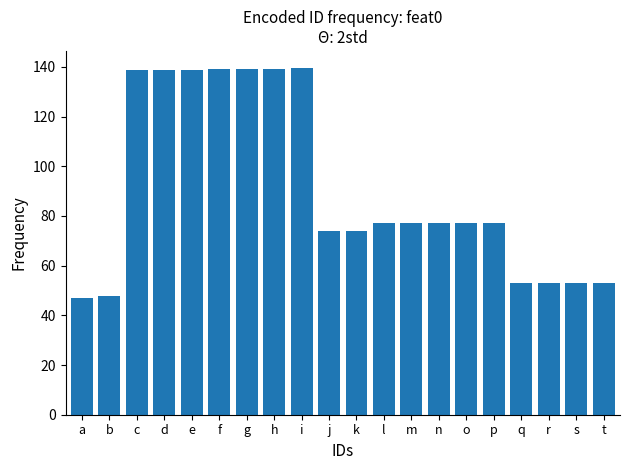

What is the change in value from a to t?

+6.0